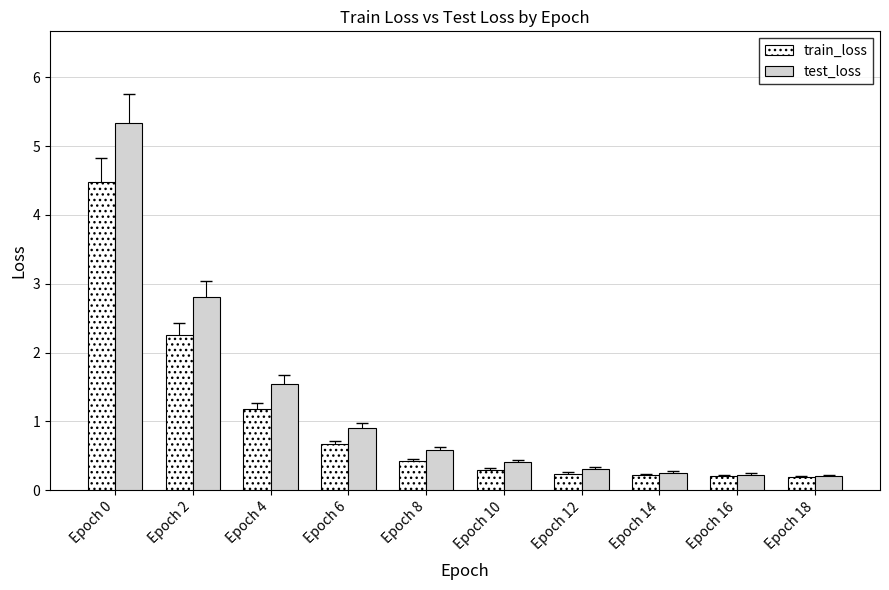

At how many categories does at least one series exceed 4?

1